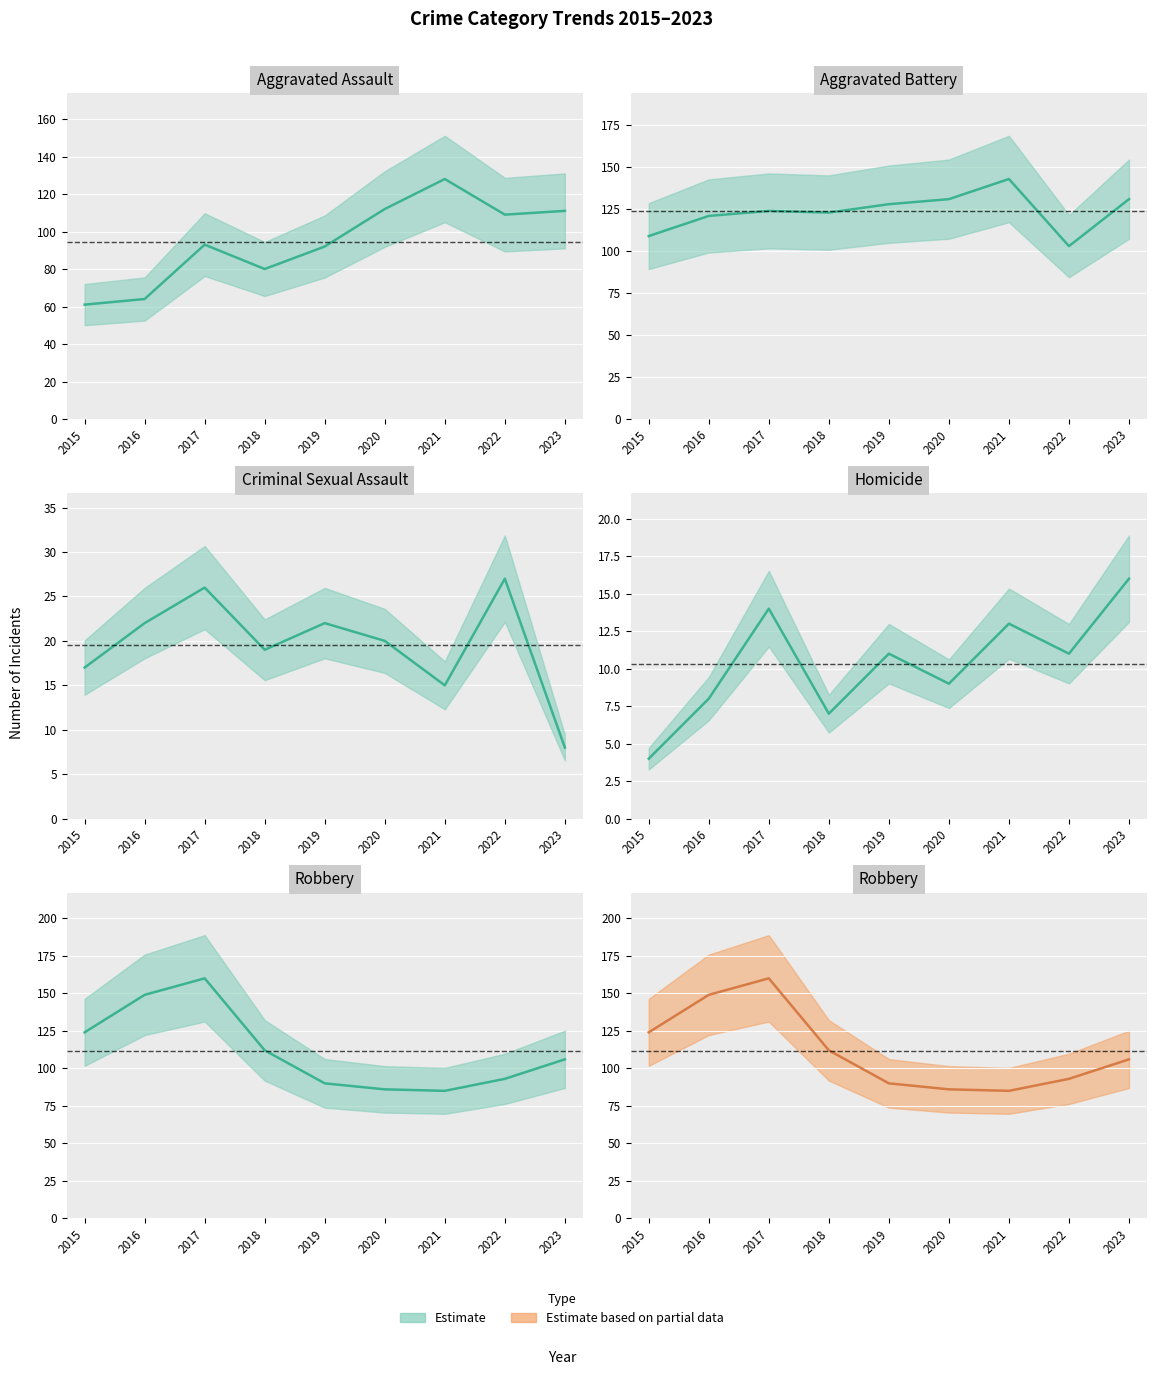

At which category does Robbery (mean) reach its first local peak?

2017